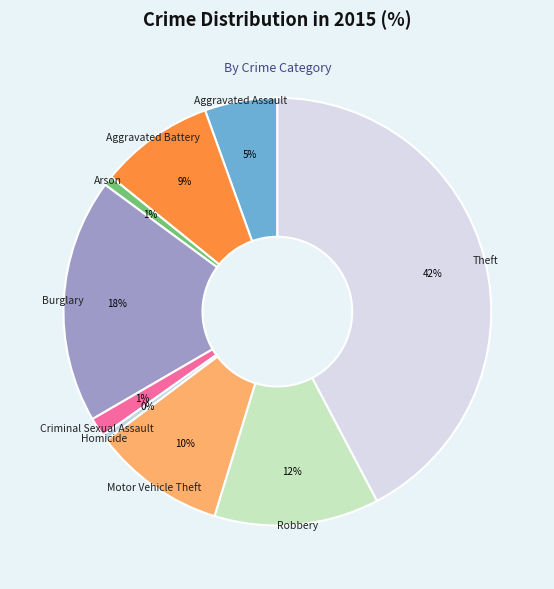

Is there any slice that represents more than half of the pie?

No